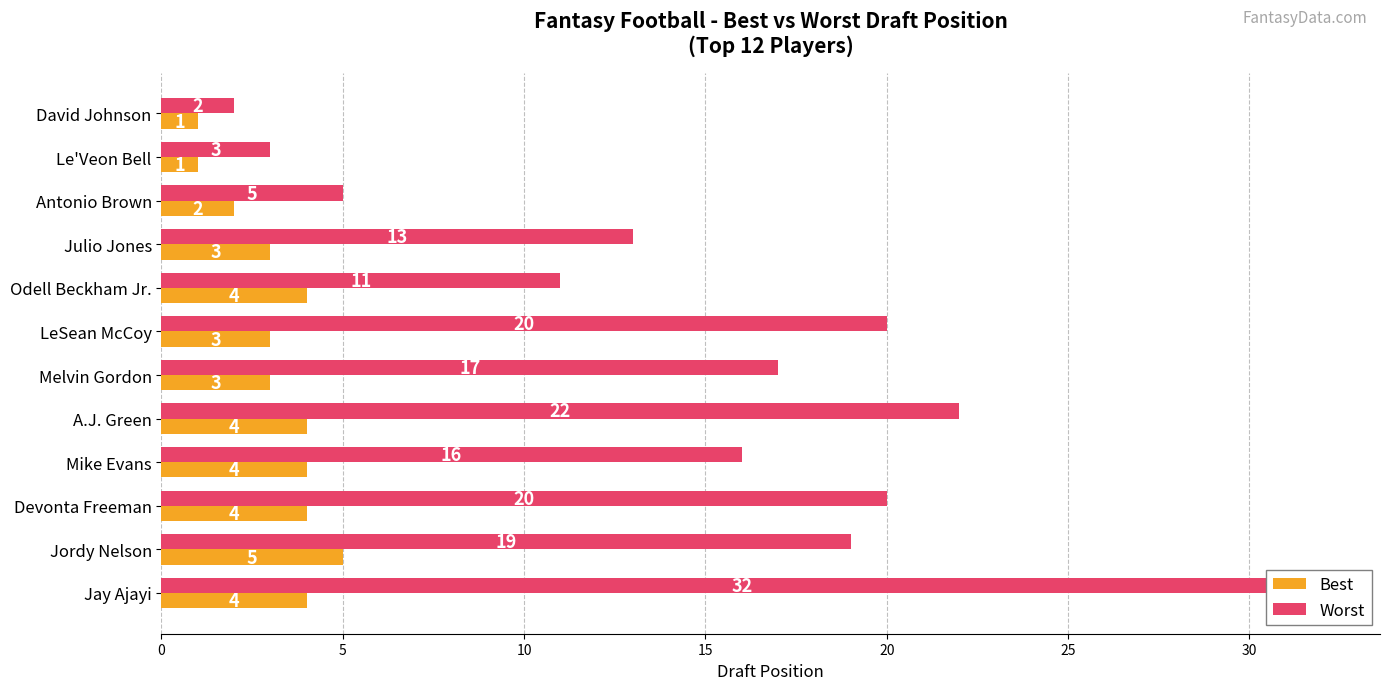

What are all the series names shown in the legend?

Best, Worst